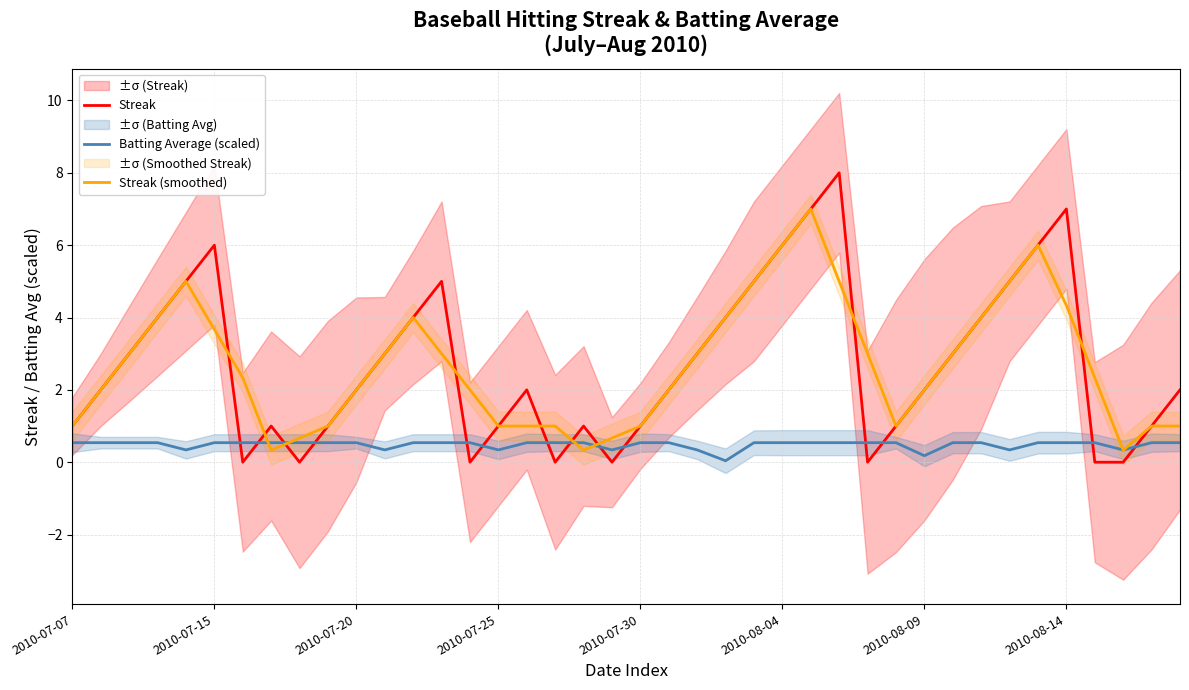

How many distinct data groups are displayed?

3